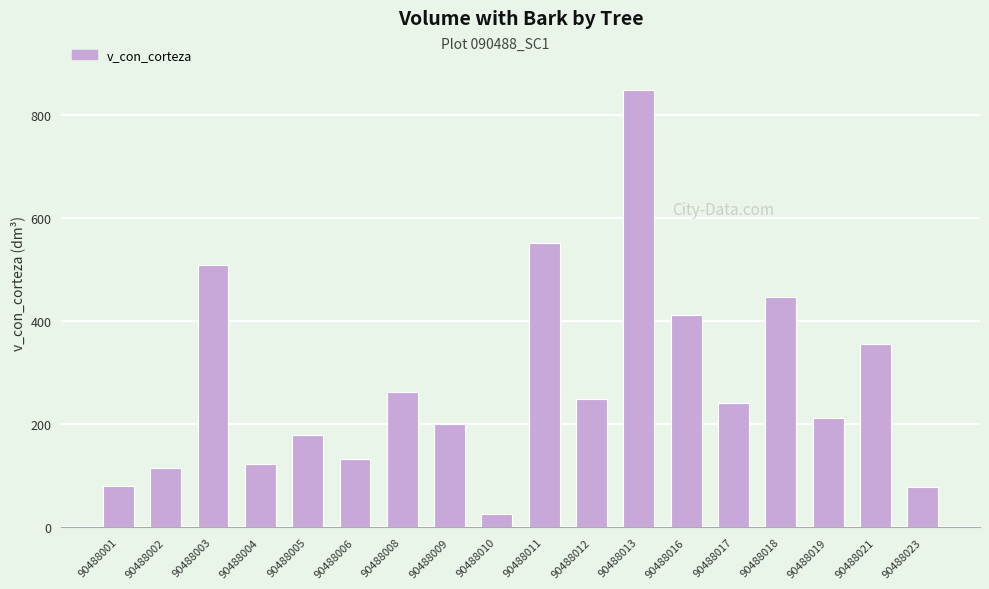

What is the sum of the values at 90488009 and 90488011?

753.0